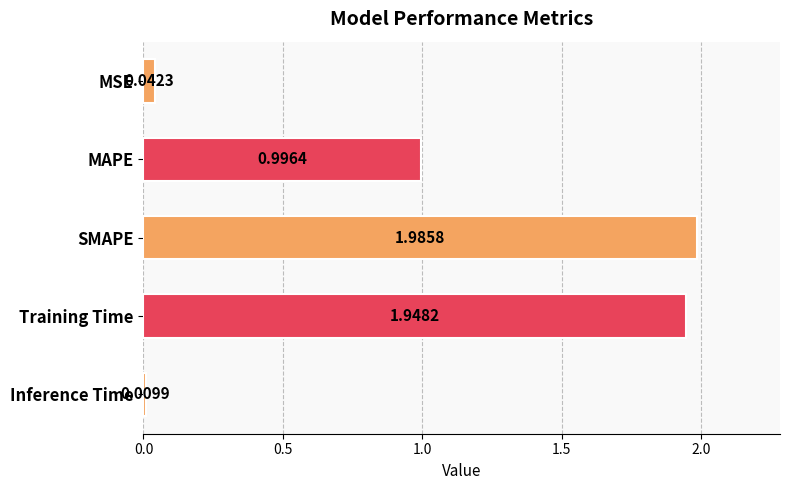

What is the average value?

1.0